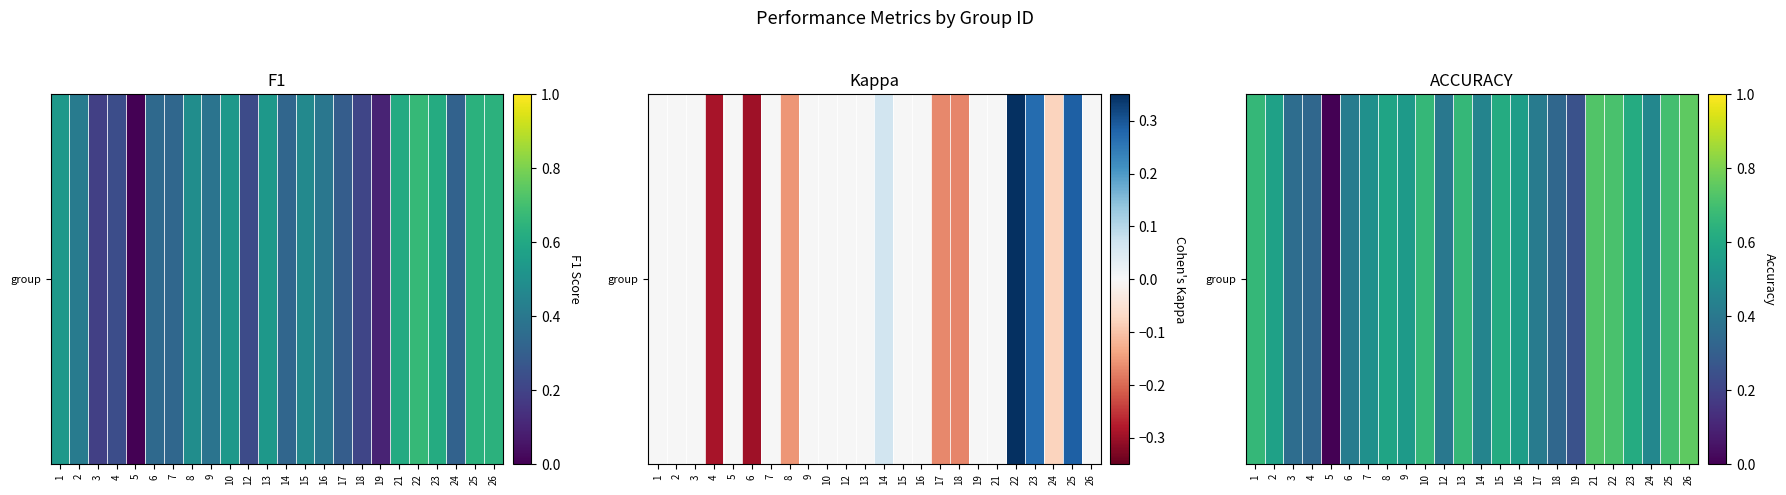

True or false: the data shows 0.5 at 24.

True